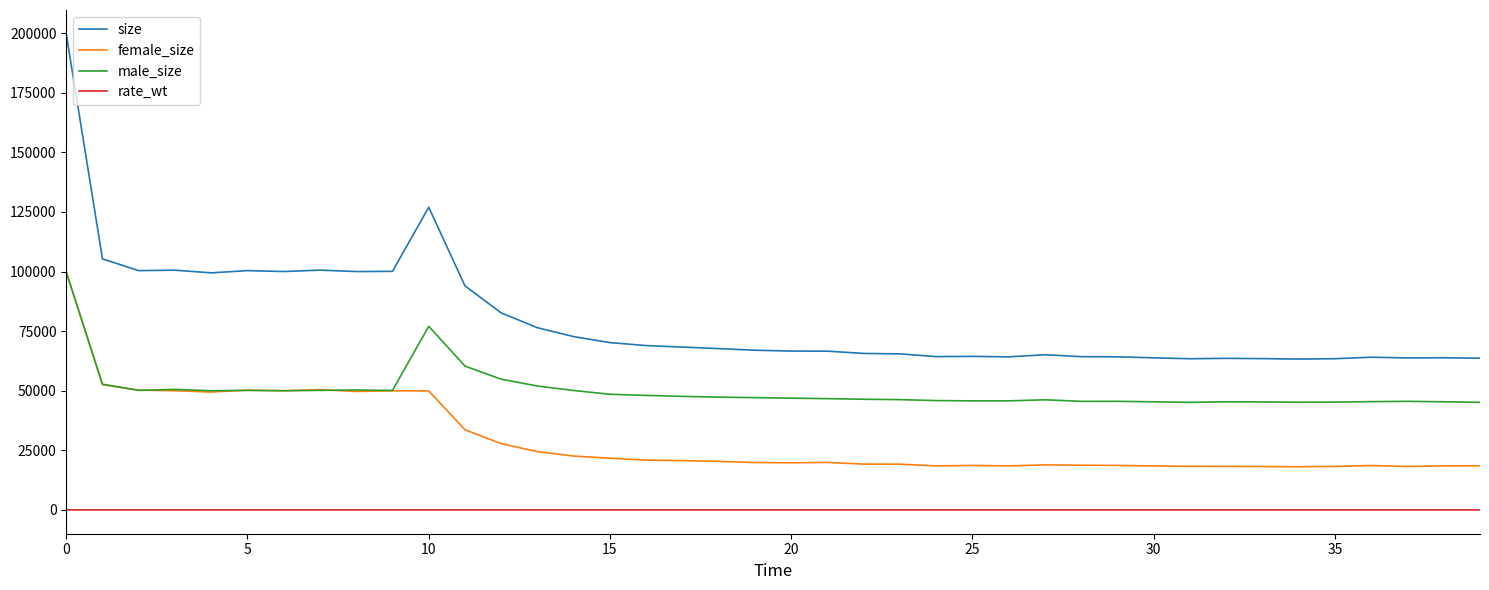

Rank the series by their average value, from lowest to highest.

rate_wt, female_size, male_size, size